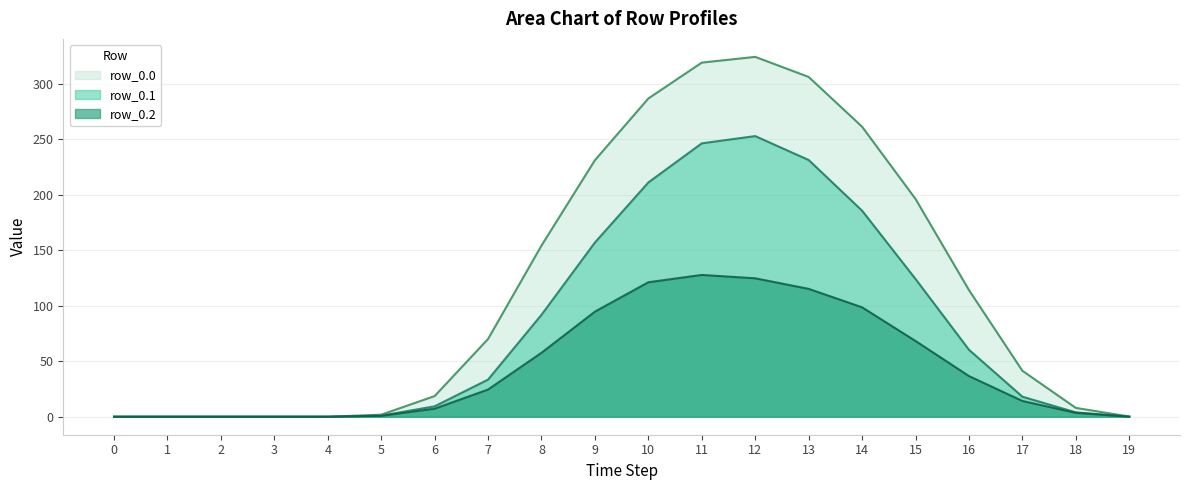

Does the chart have visible grid lines?

Yes